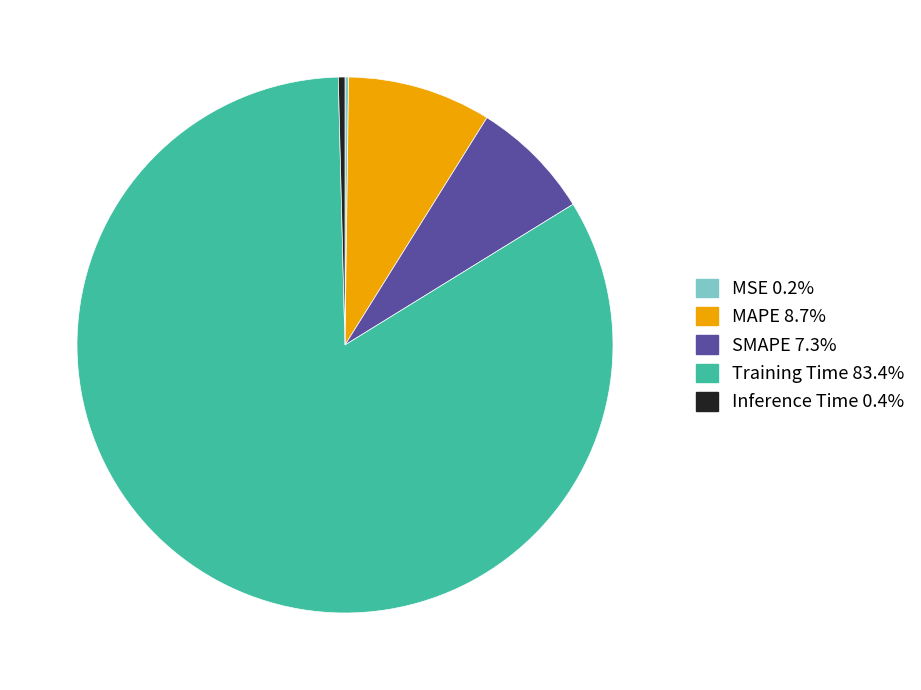

Do SMAPE and MAPE together represent more than half of the pie?

No